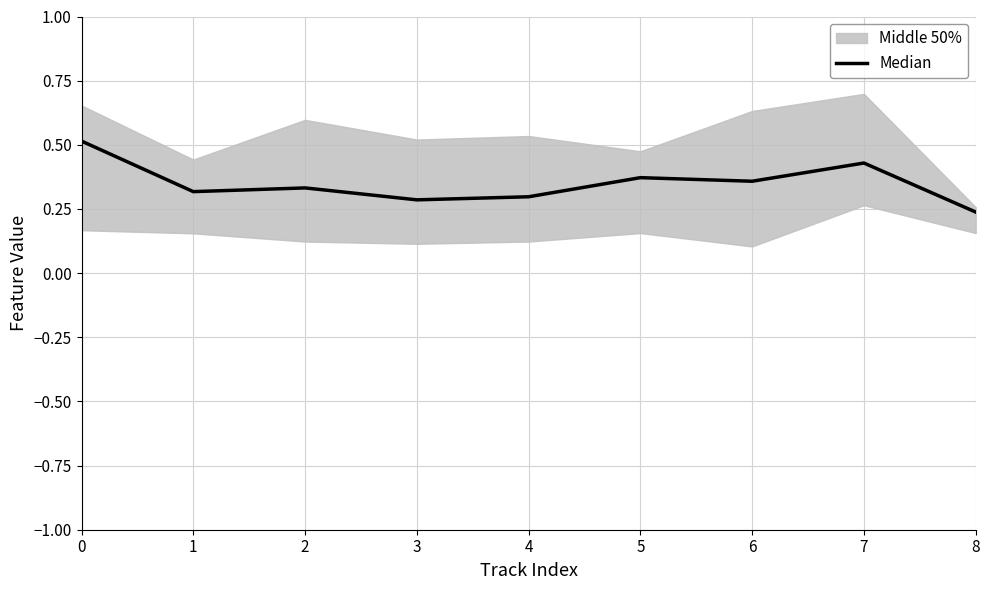

Reading left to right, extract all data points from this chart.

0.5	0.3	0.3	0.3	0.3	0.4	0.4	0.4	0.2